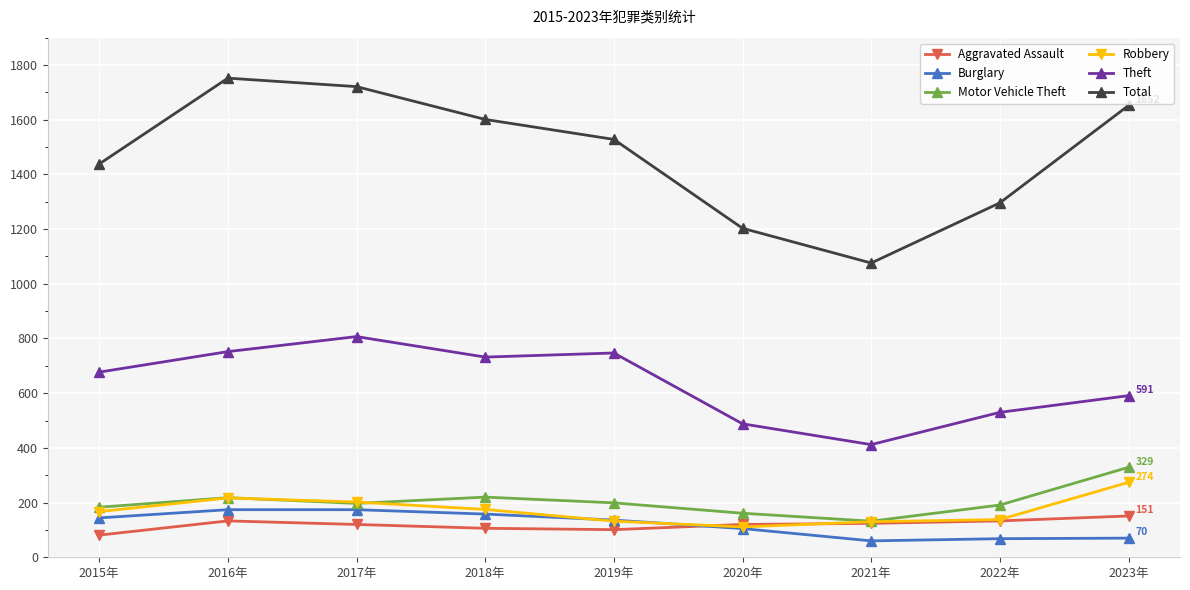

Is it true that Robbery equals 93 at 2016年?

False